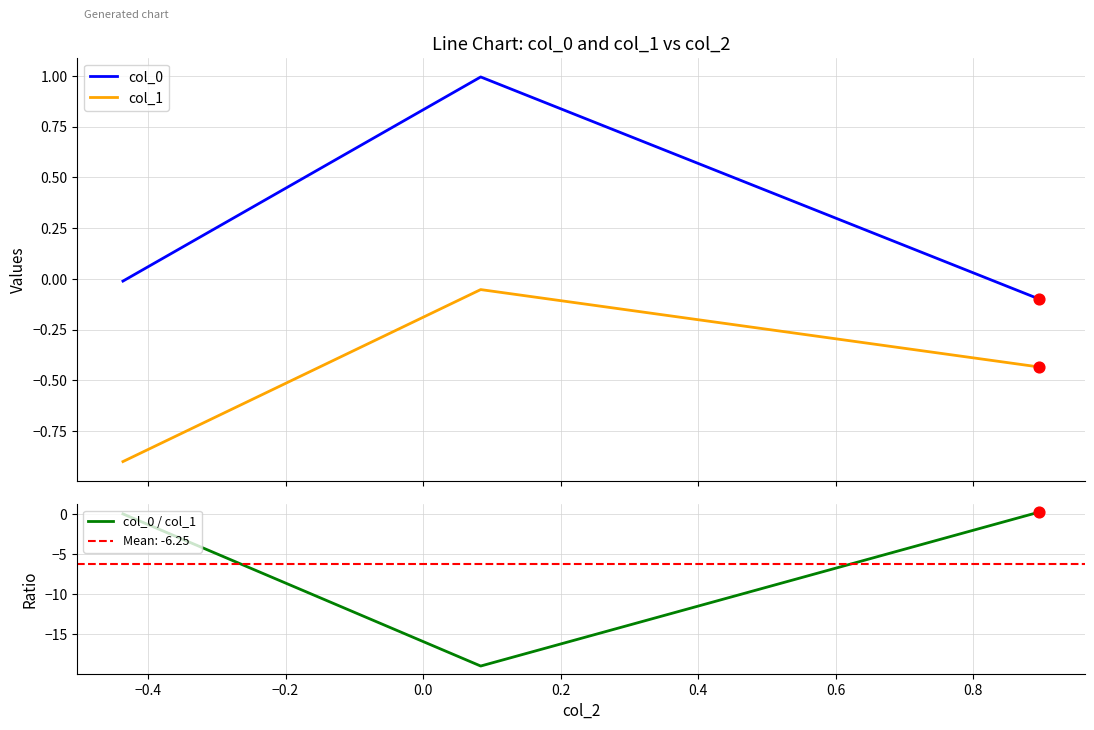

What are all the series names shown in the legend?

col_0, col_1, col_0 / col_1